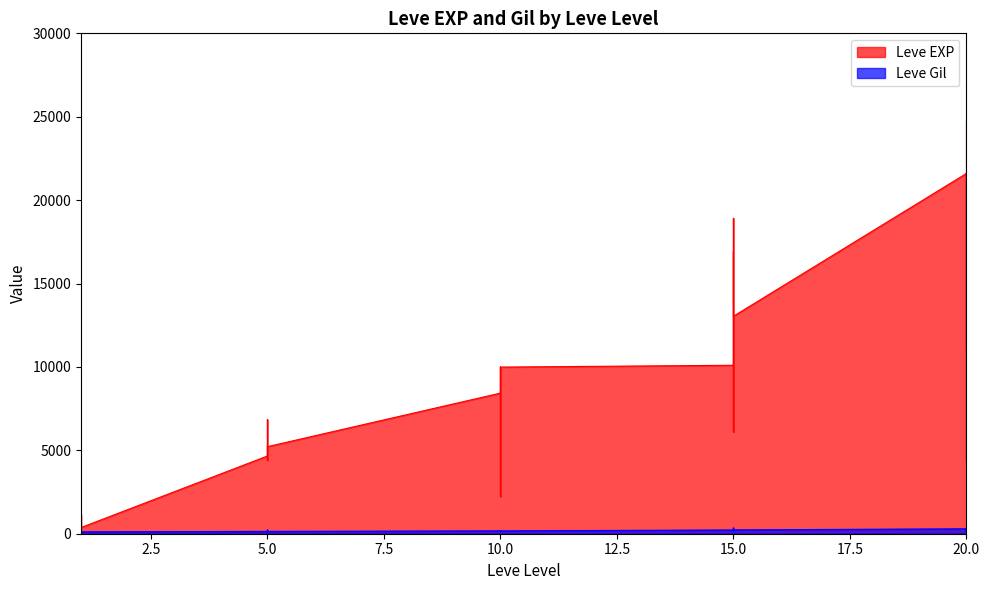

Rank the series by their average value, from lowest to highest.

Leve Gil, Leve EXP